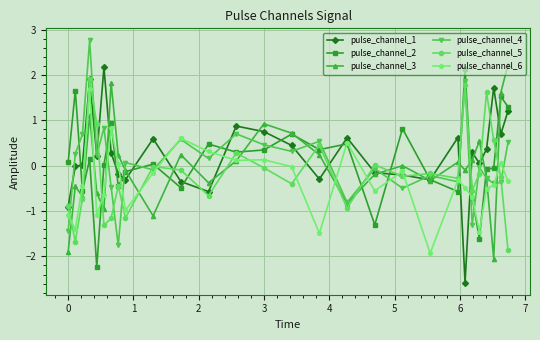

What is the highest value of the pulse_channel_4 series?

2.8